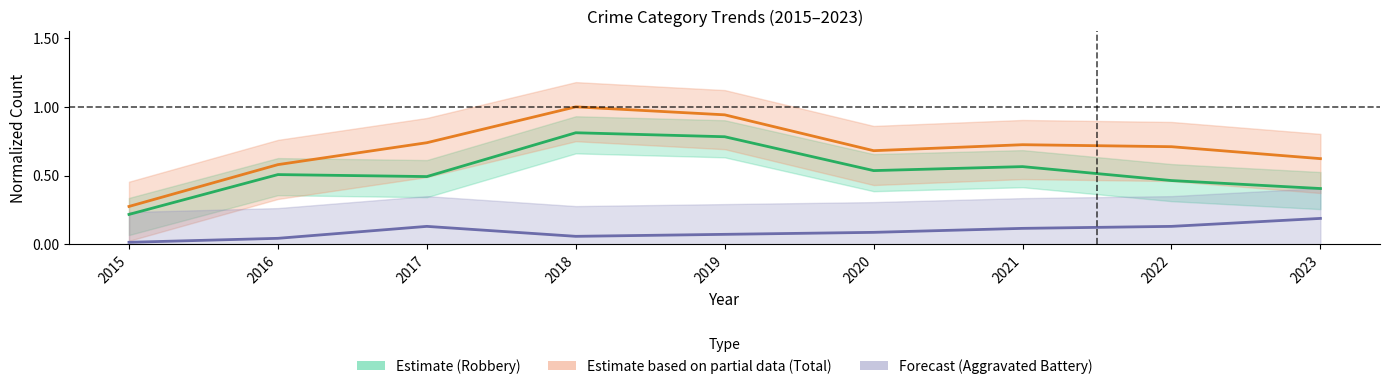

What is the sum of the Total values at 2017 and 2023?

1.4